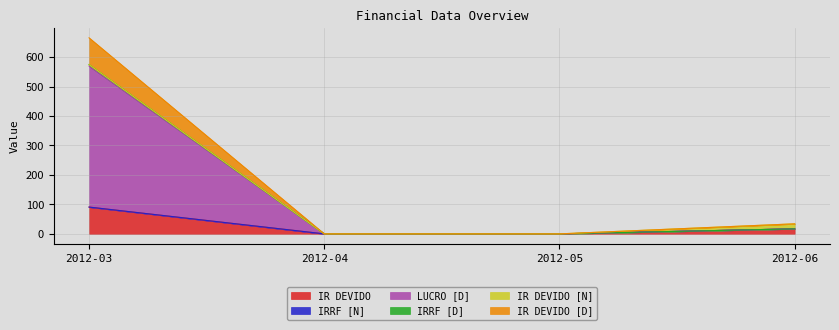

At which category is the sum across all series the highest?

2012-03